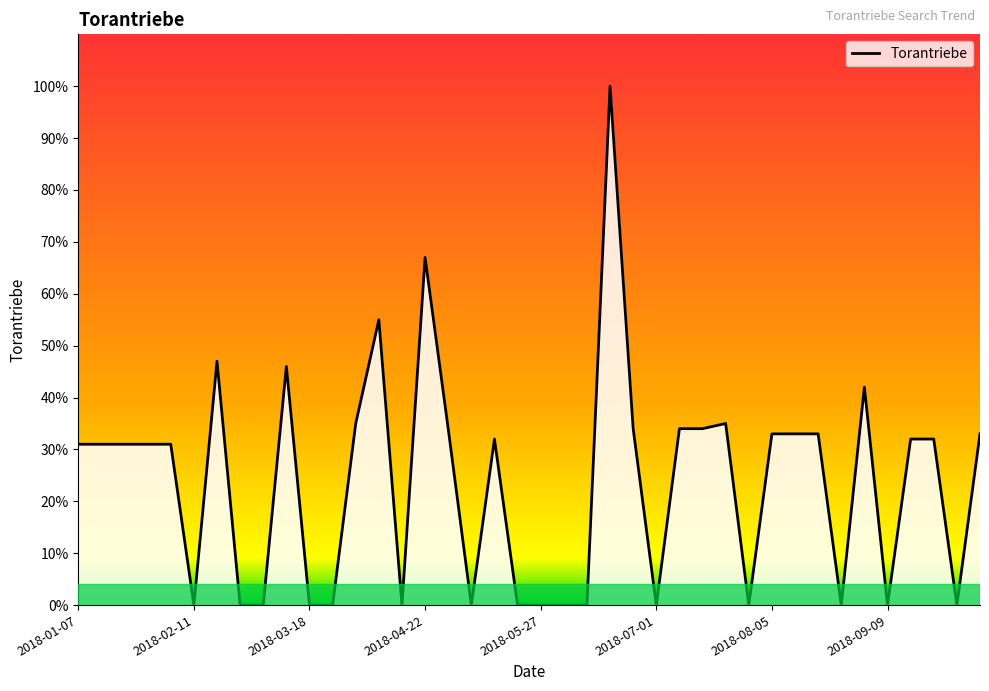

True or false: the data shows 31 at 2018-04-22.

False